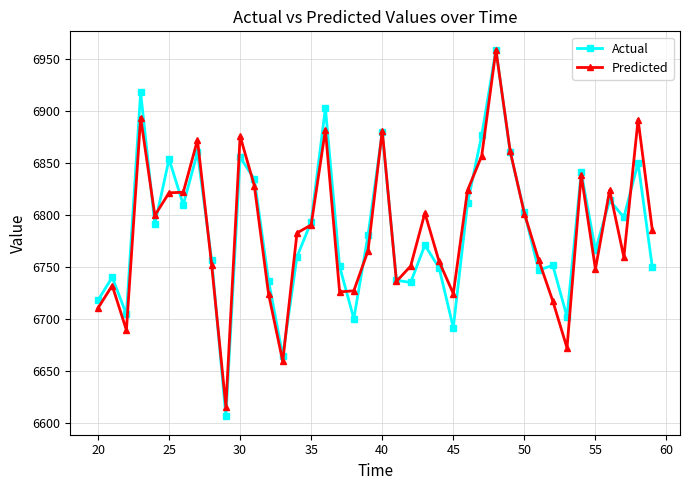

What is the maximum value for Predicted?

6958.3